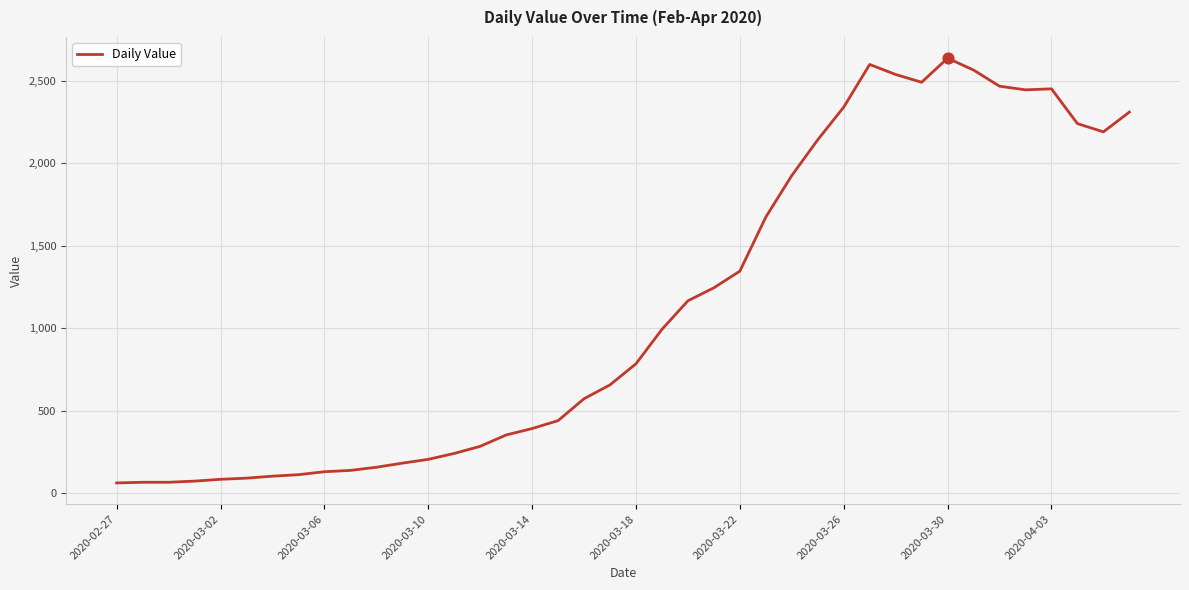

What is the greatest value displayed?

2638